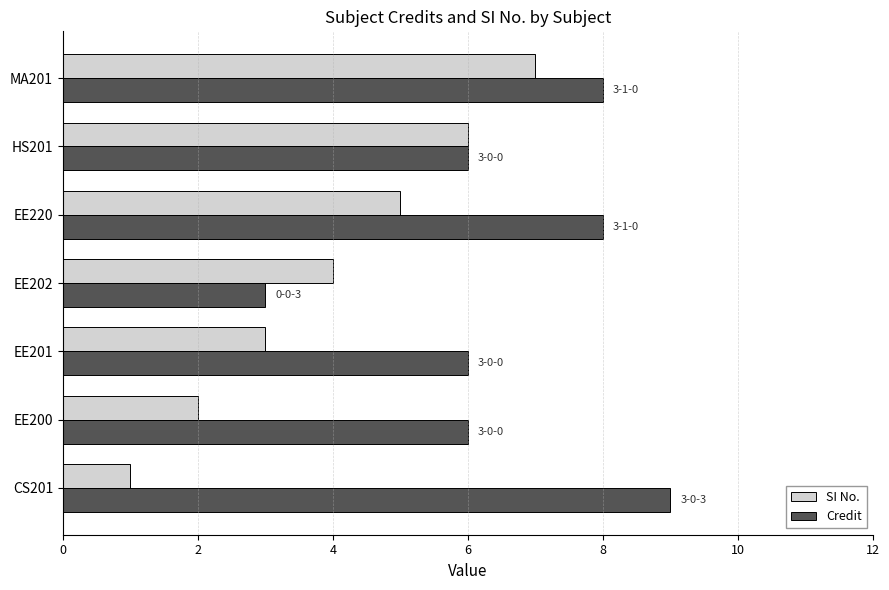

Is it true that SI No. equals 9 at HS201?

False